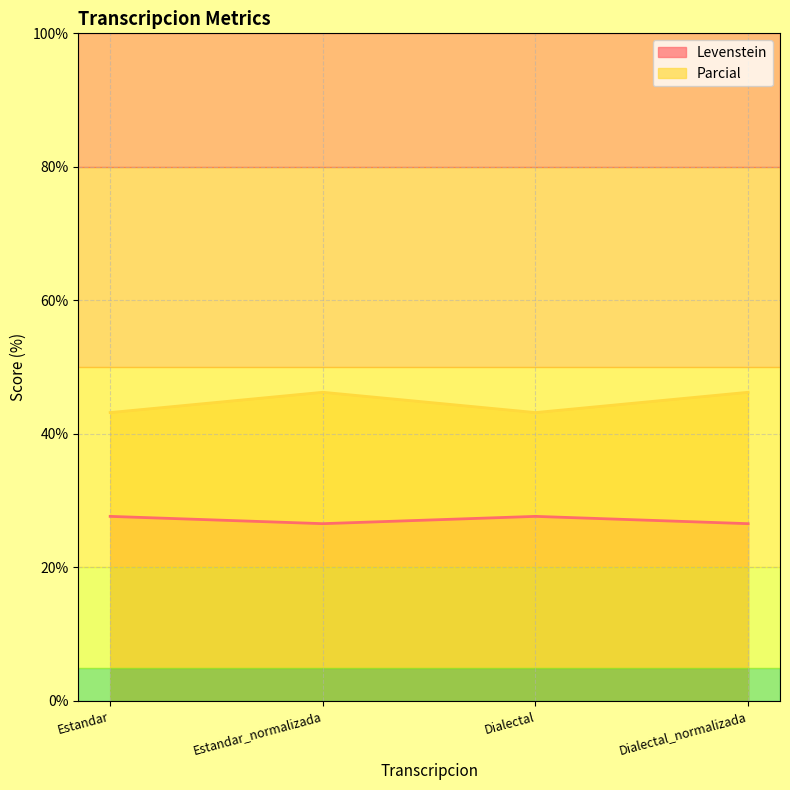

What is the difference between the Parcial values at Dialectal and Estandar_normalizada?

3.0